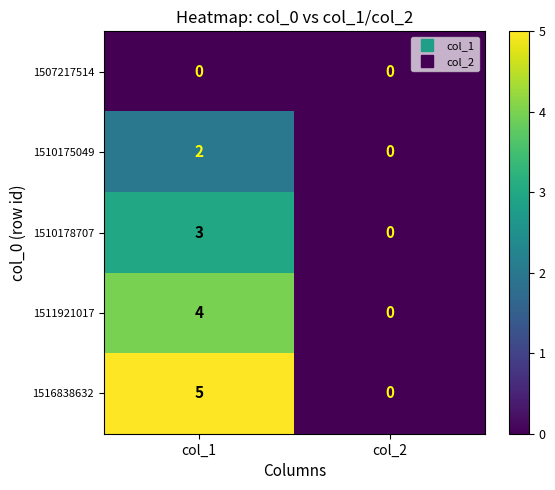

What is the difference between the maximum and minimum values in the 1510178707 series?

3